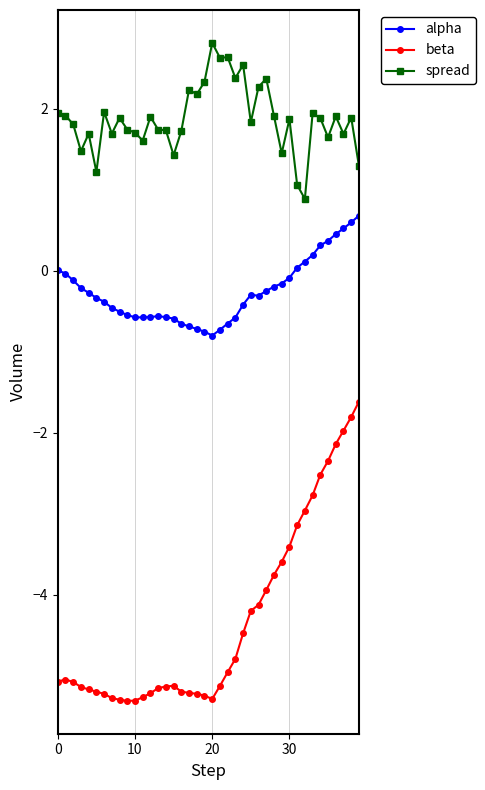

Which series has the largest range (max minus min)?

beta